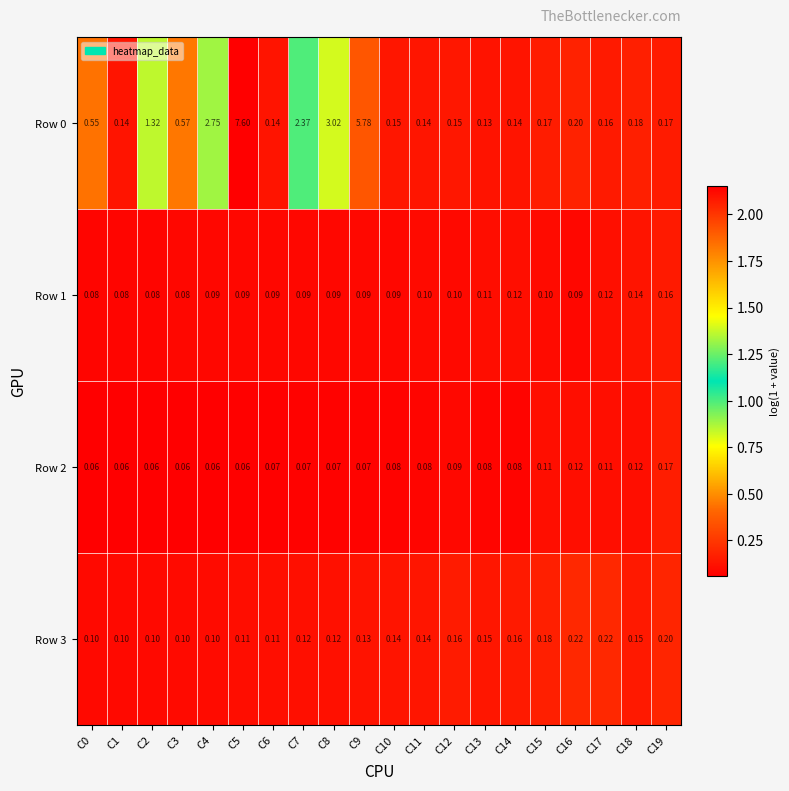

Is the value of Row 2 at C2 greater than the value of Row 1 at C12?

No